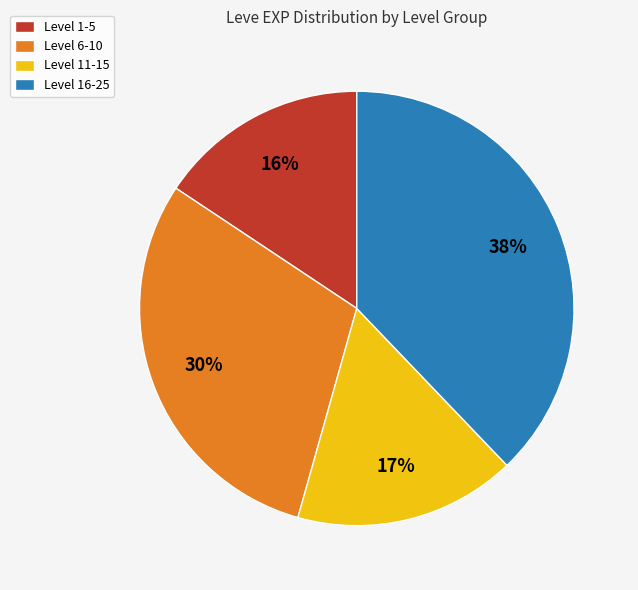

What percentage is the Level 11-15 slice, to the nearest percent?

17%